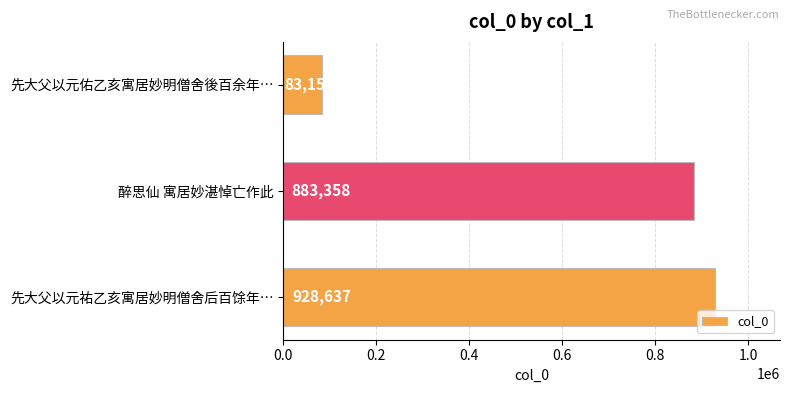

Reading top to bottom, transcribe all the data shown in this chart.

先大父以元佑乙亥寓居妙明僧舍後百余年…=83154	醉思仙 寓居妙湛悼亡作此=883358	先大父以元祐乙亥寓居妙明僧舍后百馀年…=928637